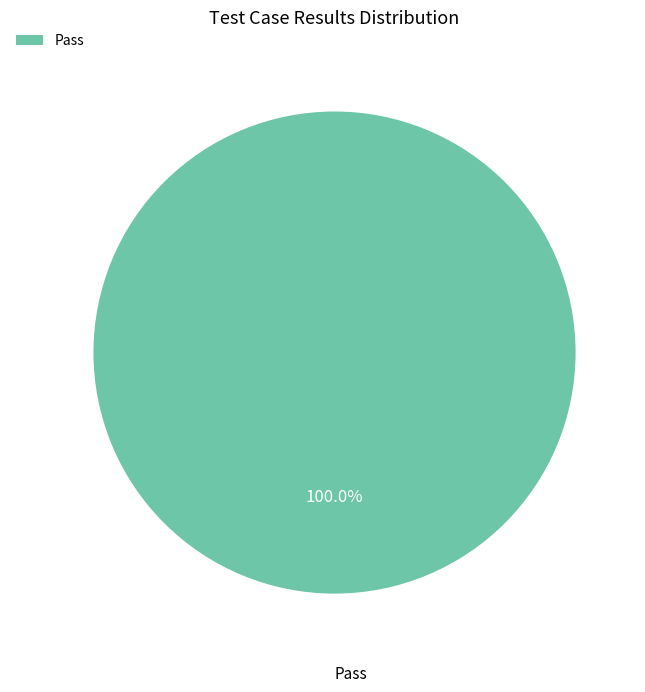

Does Pass represent more than half of the total?

Yes